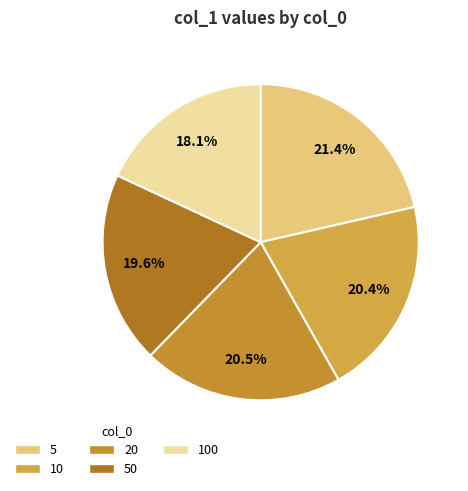

How many segments does this pie chart have?

5